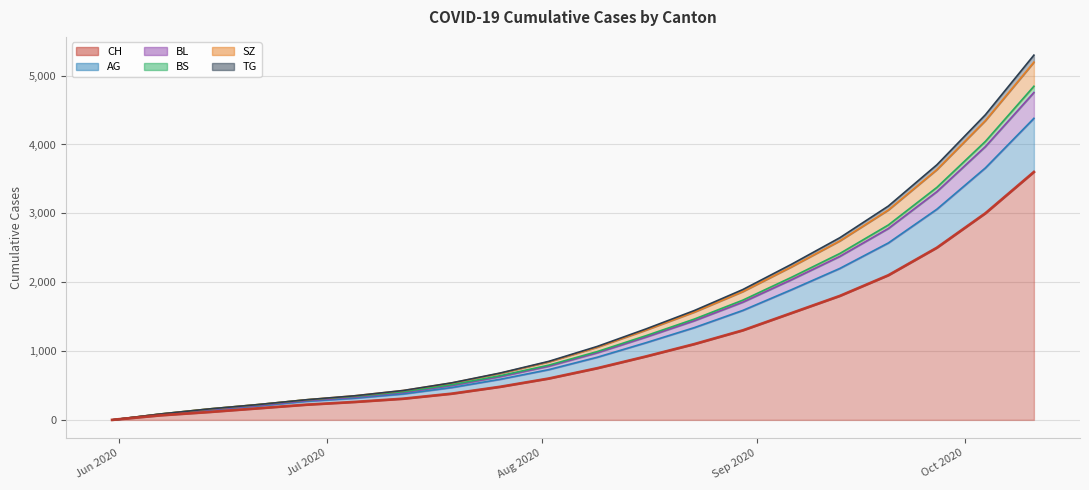

Does the chart have visible grid lines?

Yes